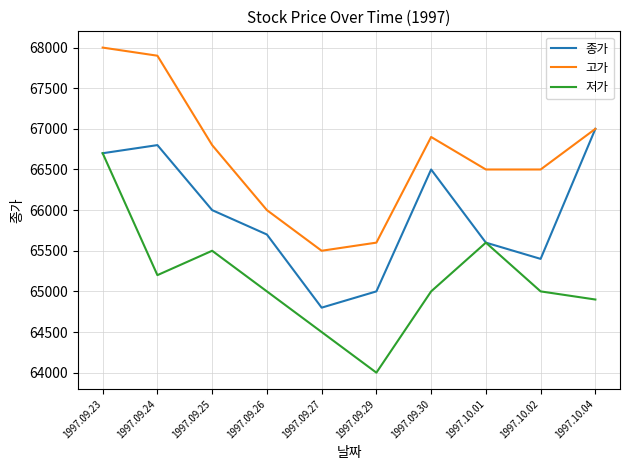

At which category does 저가 reach its first local peak?

1997.09.25